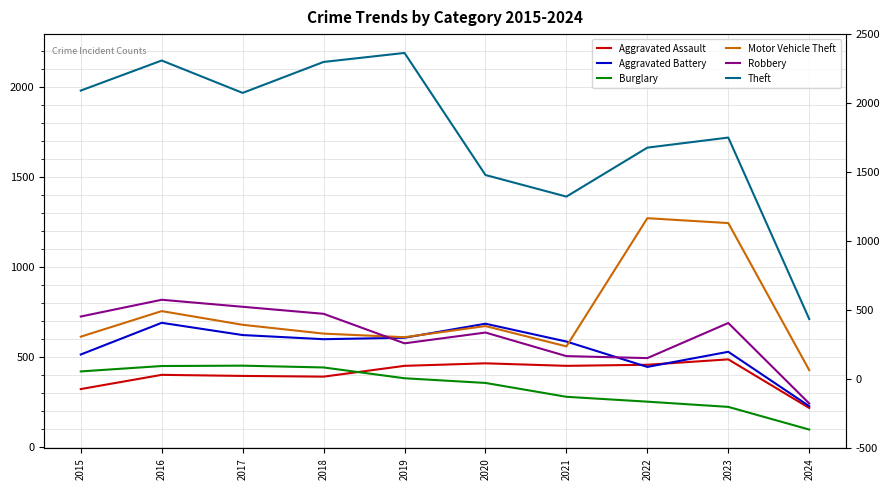

What is the average value of the Theft series?

1743